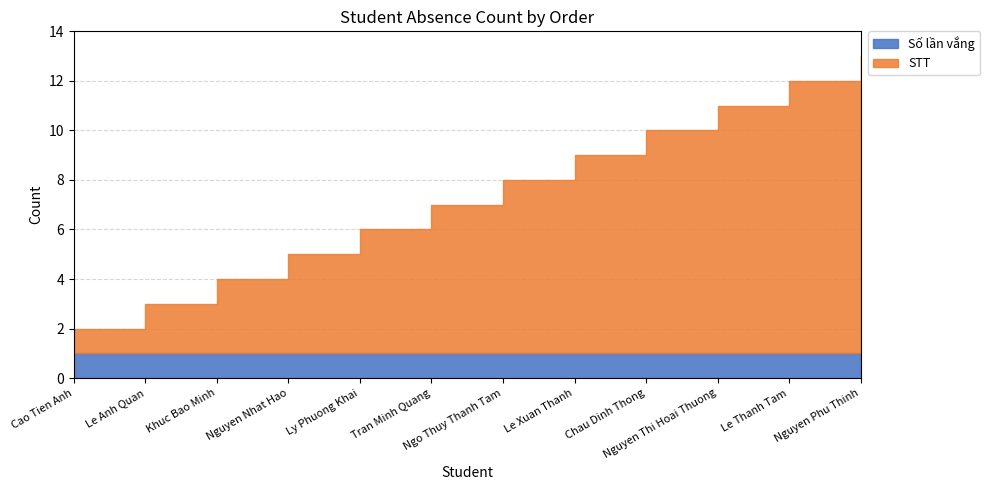

At how many categories does at least one series exceed 3?

9